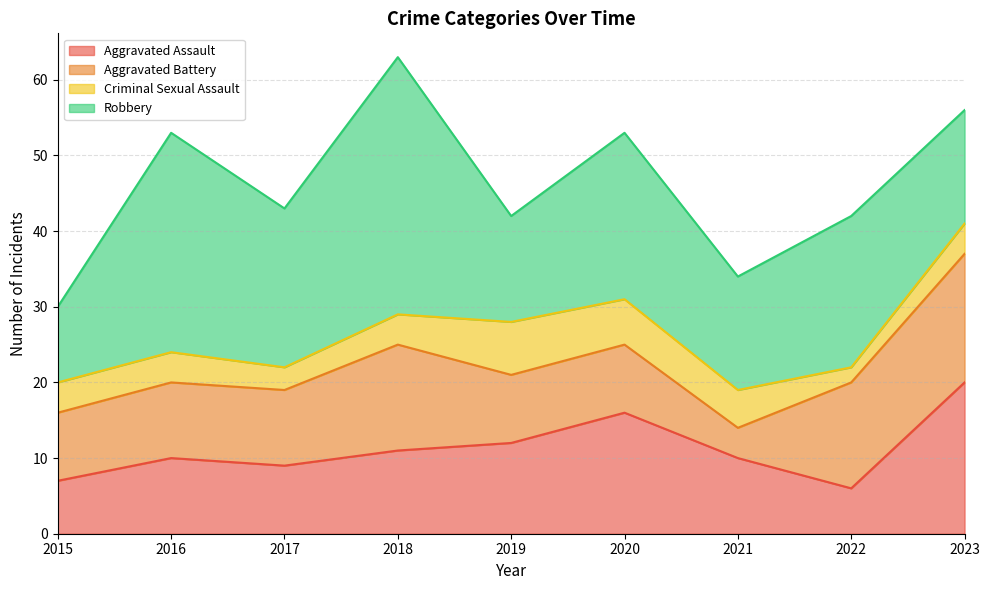

True or false: Aggravated Assault and Criminal Sexual Assault intersect in this chart.

False